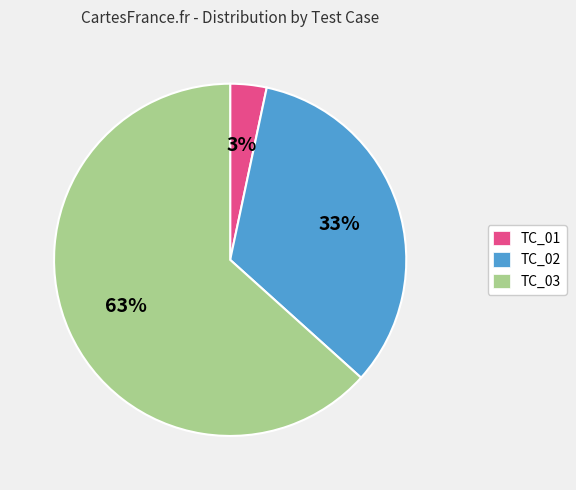

To the nearest percent, what is the difference between the TC_01 and TC_02 slice percentages?

30%